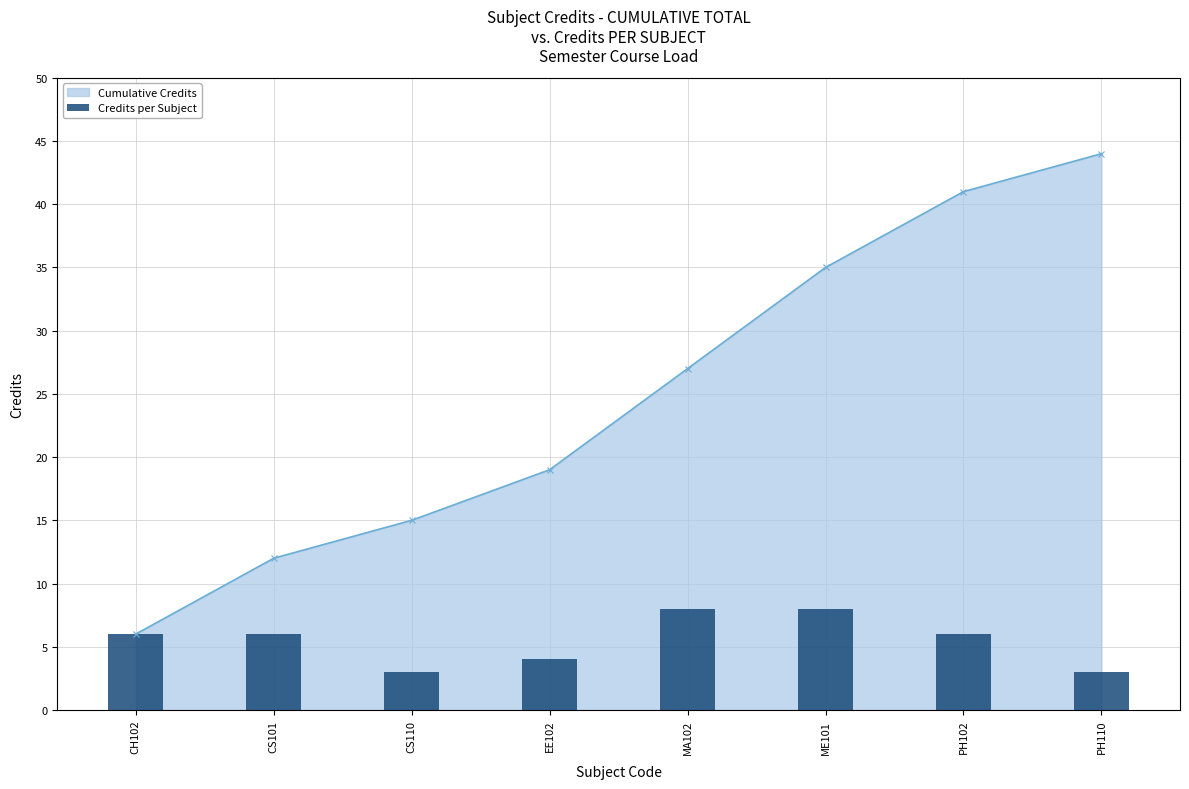

What is the change in value from CS101 to CS110?

-3